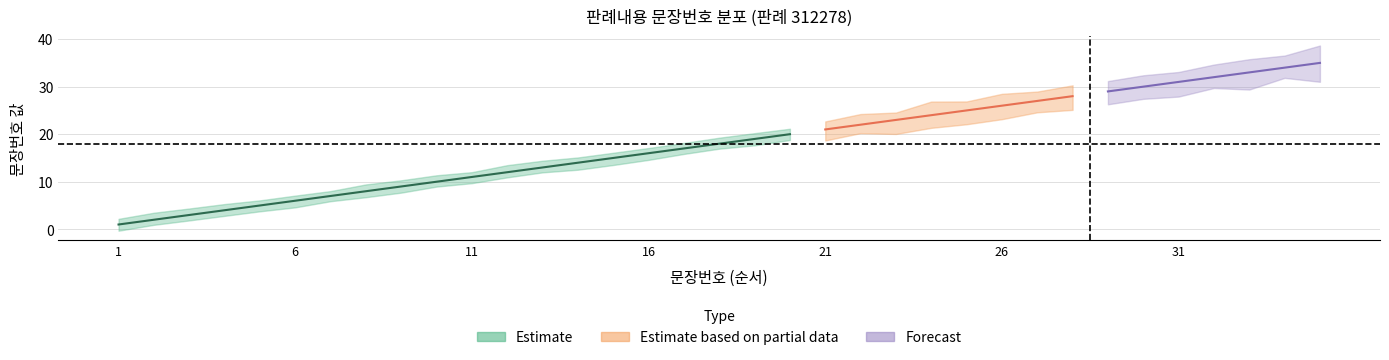

Read the value at 26, to the nearest 5.

25